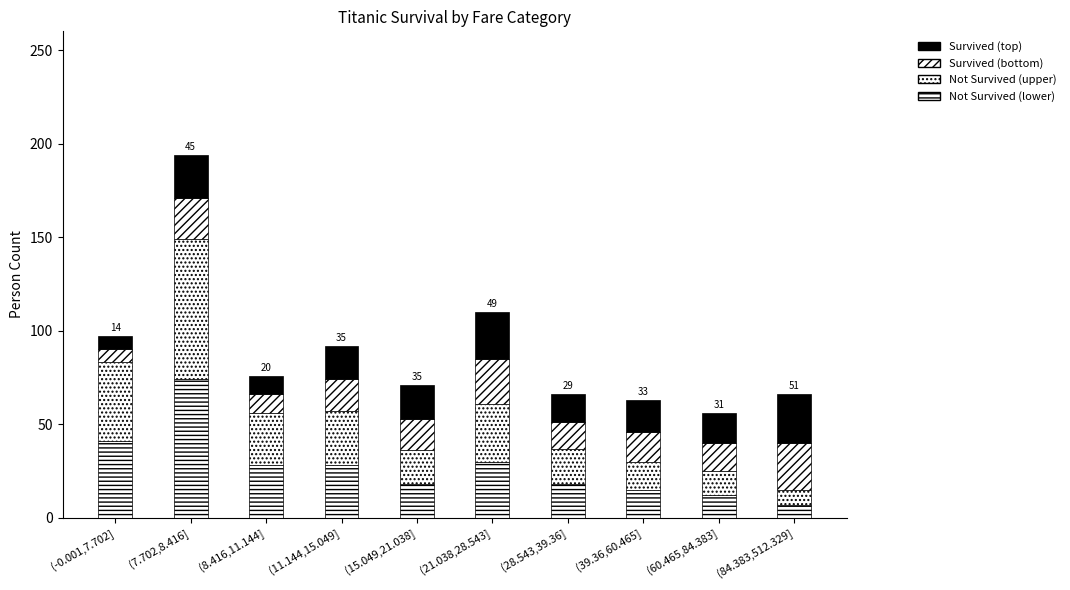

Are the bars grouped side by side (vs. stacked)?

No